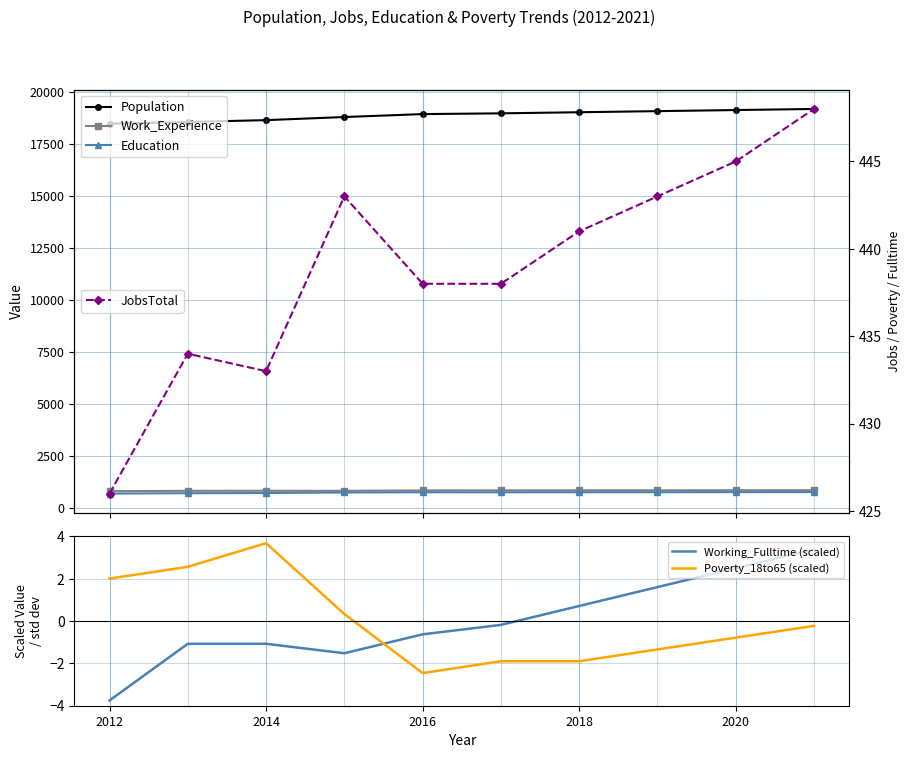

How many intersections are there between Working_Fulltime (scaled) and Poverty_18to65 (scaled)?

1